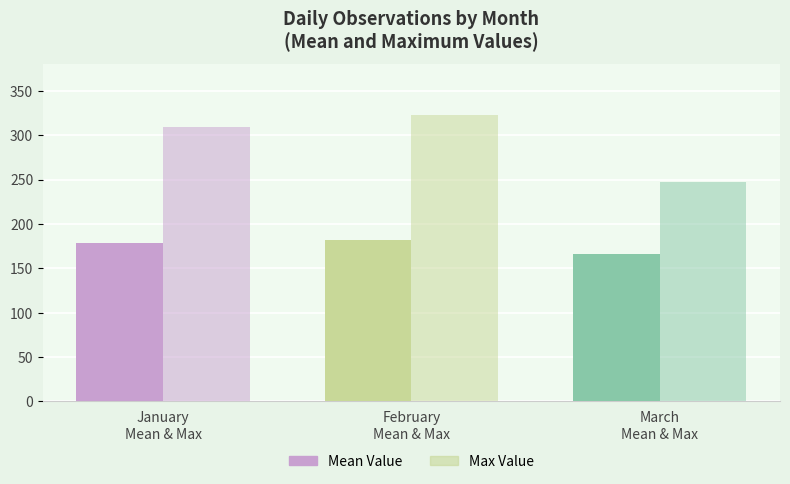

Reading left to right, transcribe all the data shown in this chart.

Mean Daily Value: January
Mean & Max=178.3	February
Mean & Max=182.1	March
Mean & Max=165.8
Max Daily Value: January
Mean & Max=309.0	February
Mean & Max=323.0	March
Mean & Max=247.0